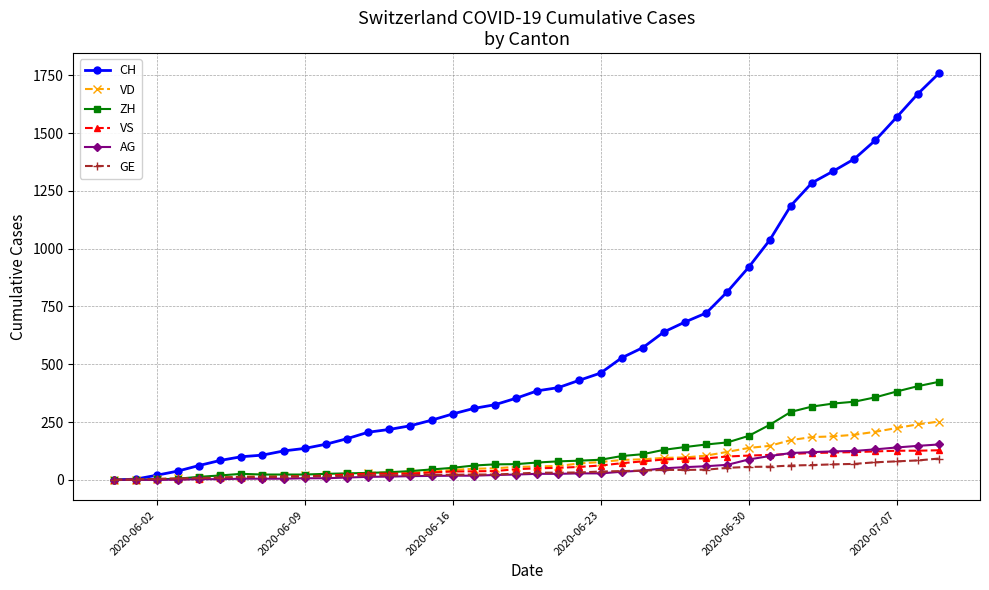

Which series has the largest range (max minus min)?

CH